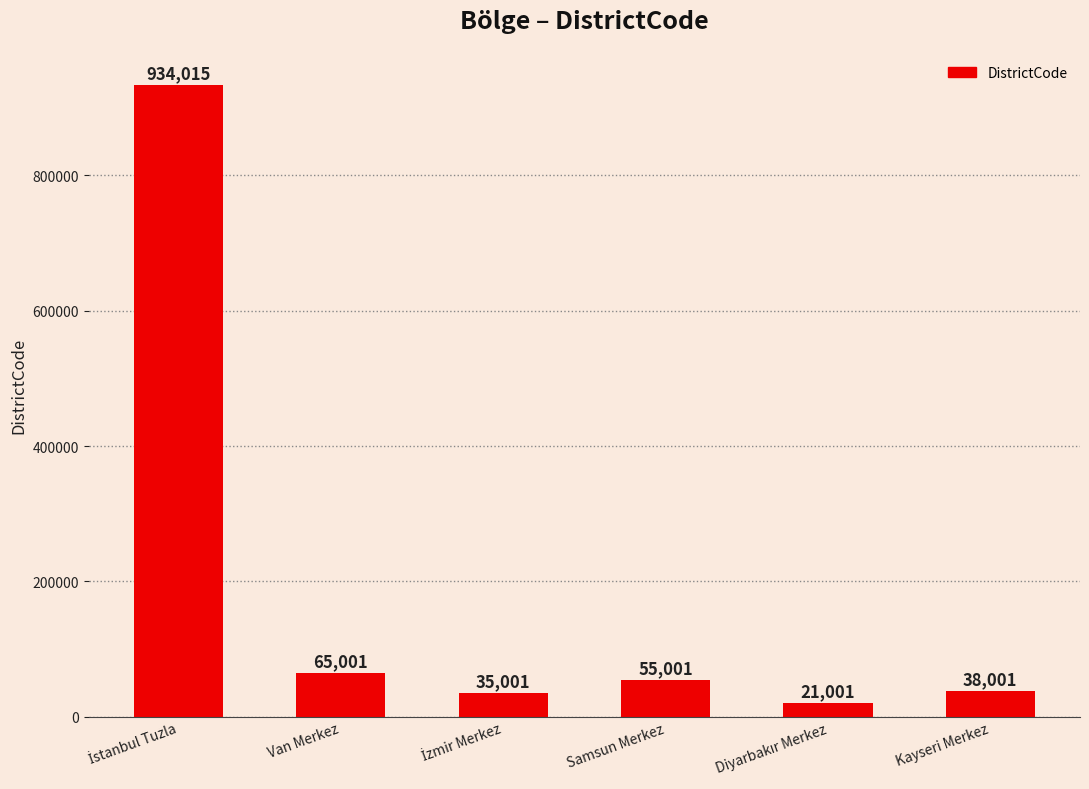

How many data points does each series have?

6